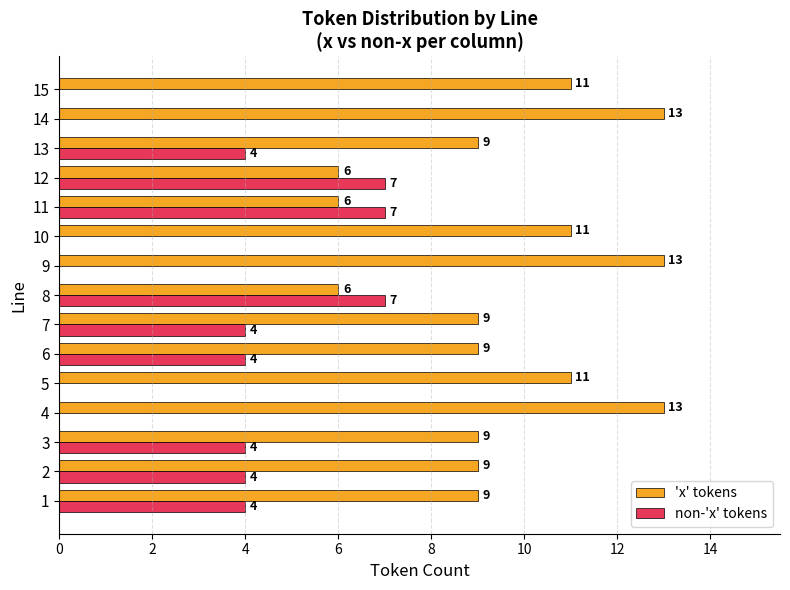

What is the approximate value of 'x' tokens at 8?

6